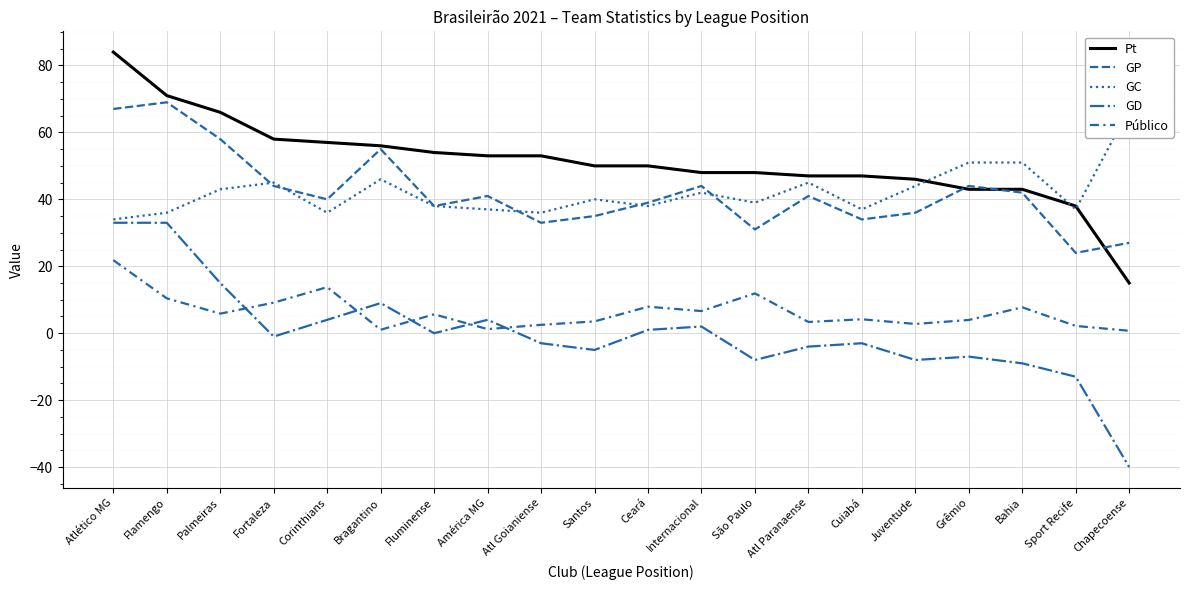

Which label corresponds to the smallest value in the chart?

Chapecoense